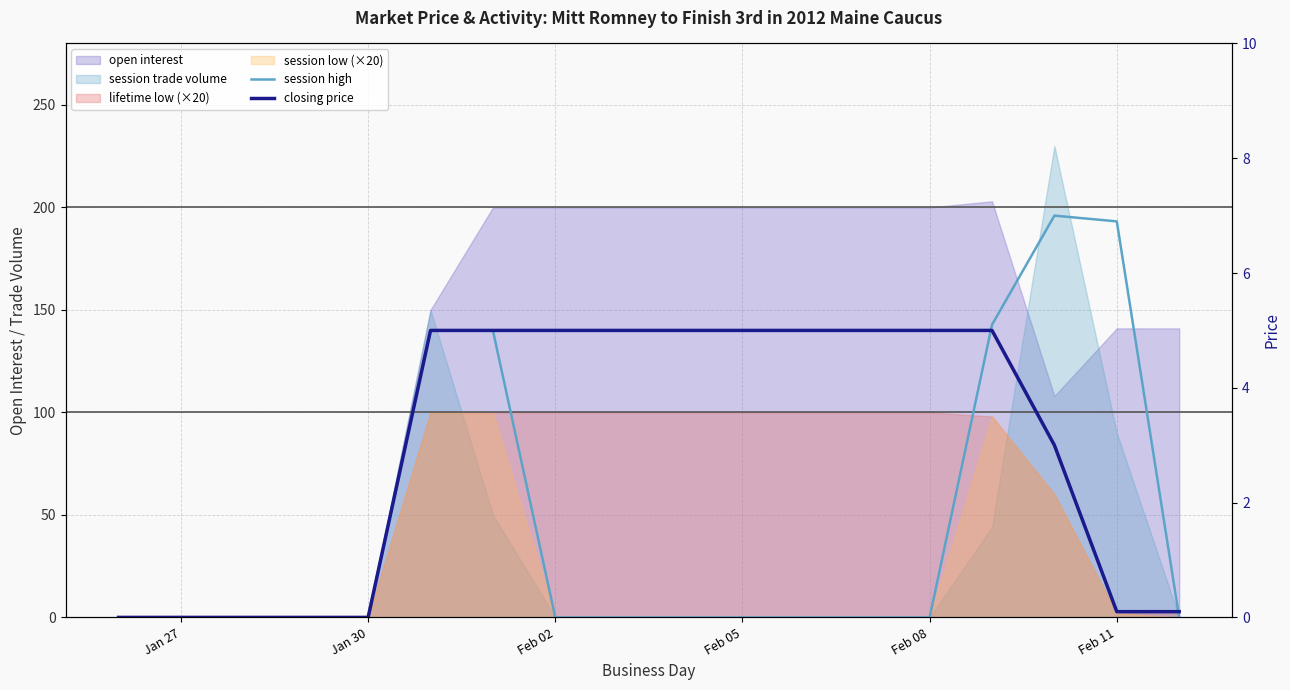

True or false: closing price and session high intersect in this chart.

True